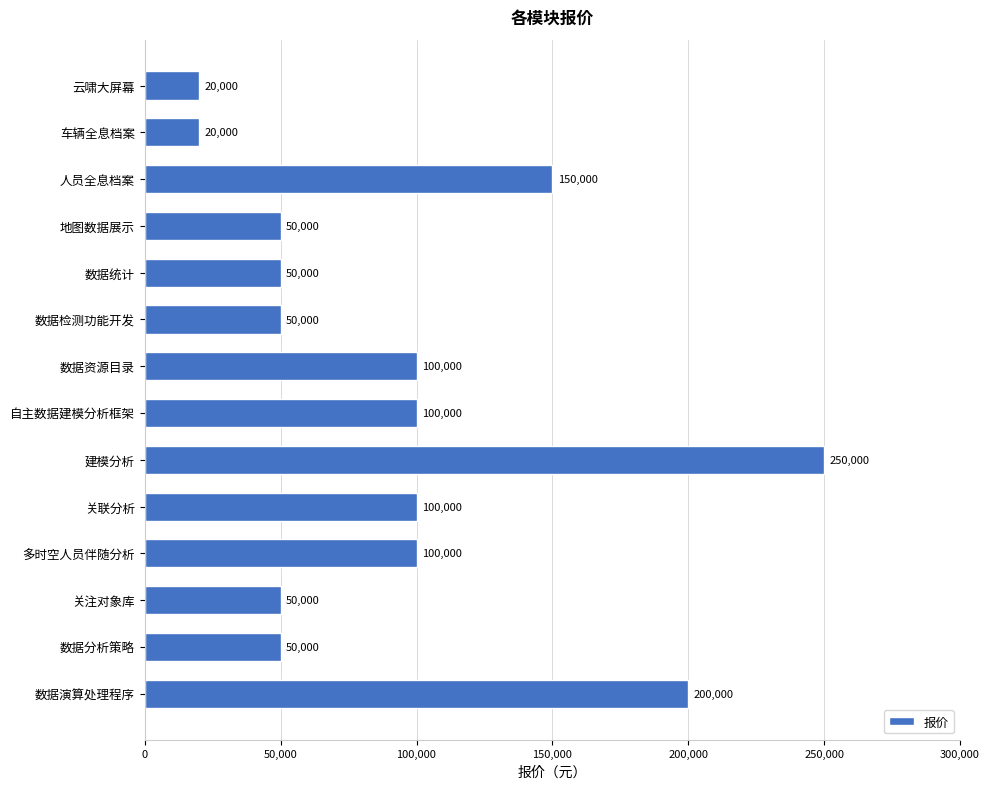

At which label is the value closest to 135000?

人员全息档案